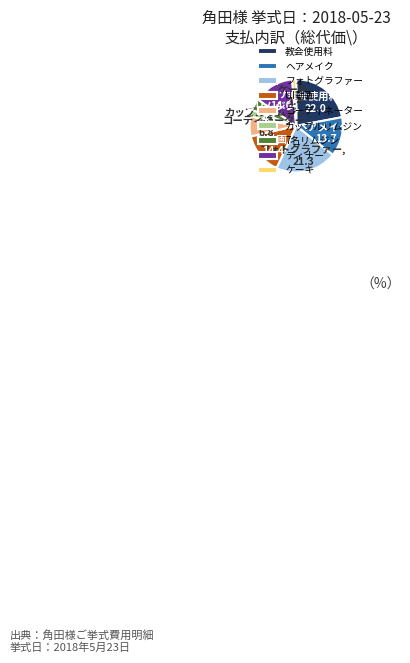

What is the smallest slice in the pie chart?

ケーキ